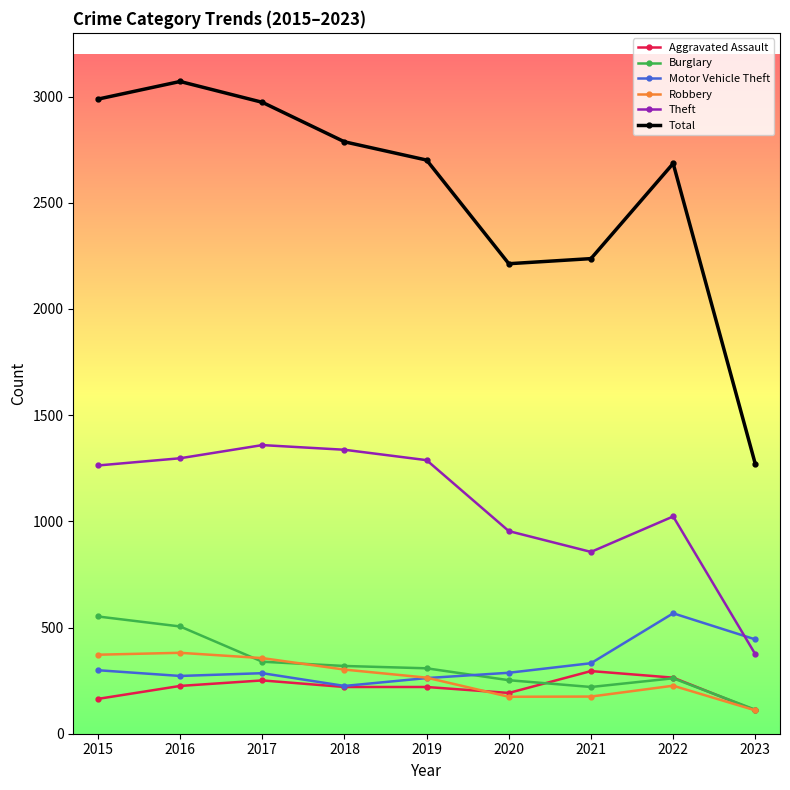

True or false: Robbery and Total cross at least once.

False